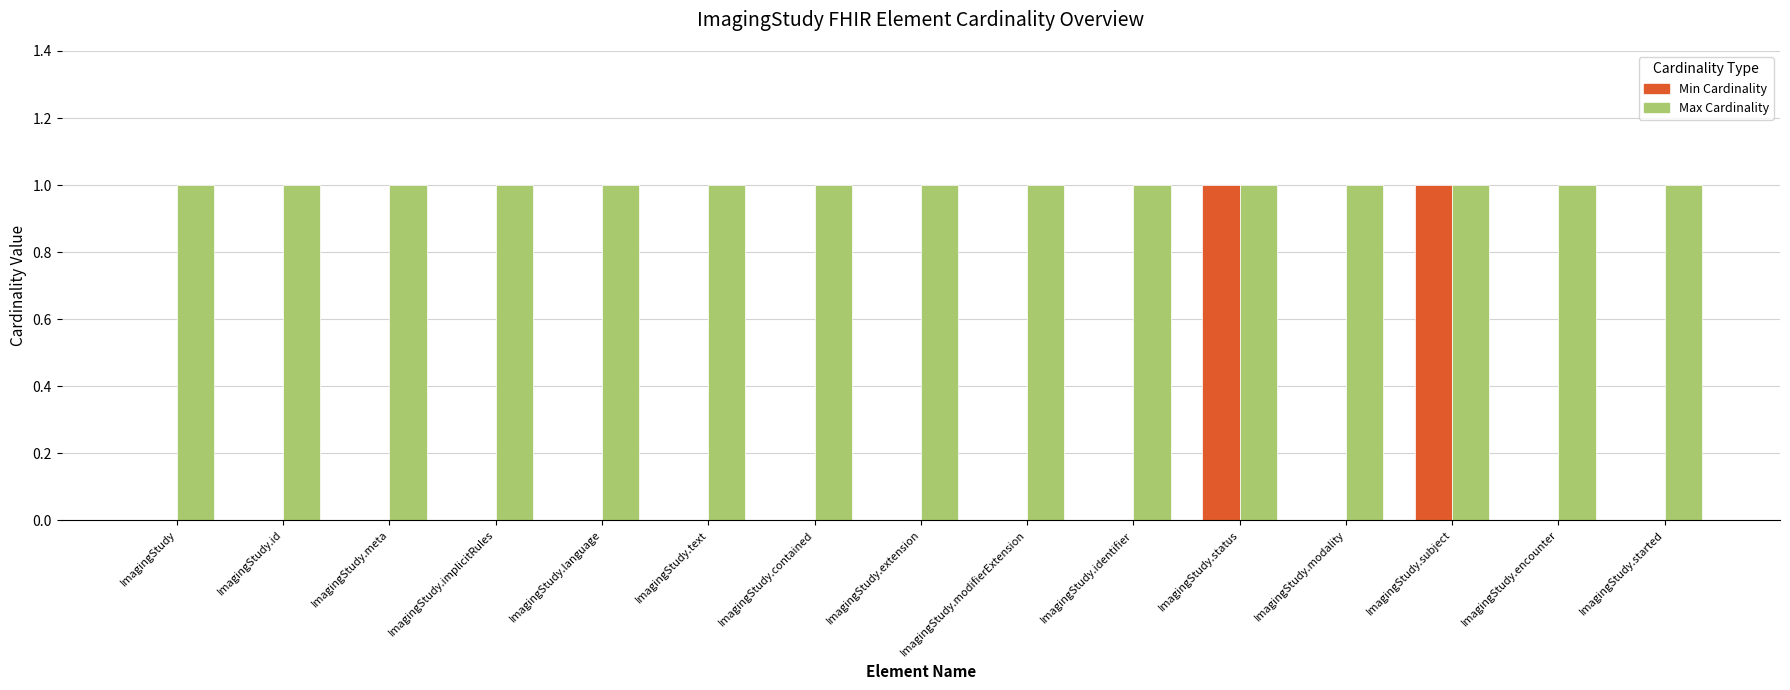

Is the value of Max Cardinality at ImagingStudy.started greater than the value of Min Cardinality at ImagingStudy.encounter?

Yes